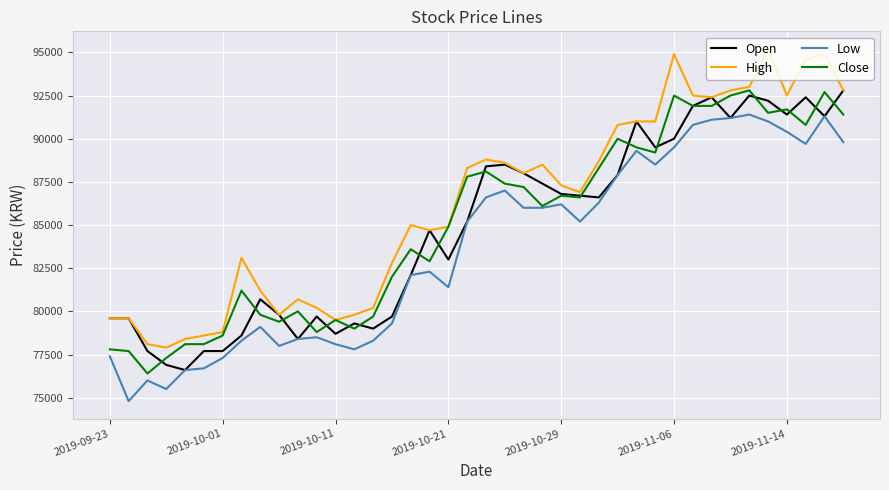

What is the lowest value of the Close series?

76400